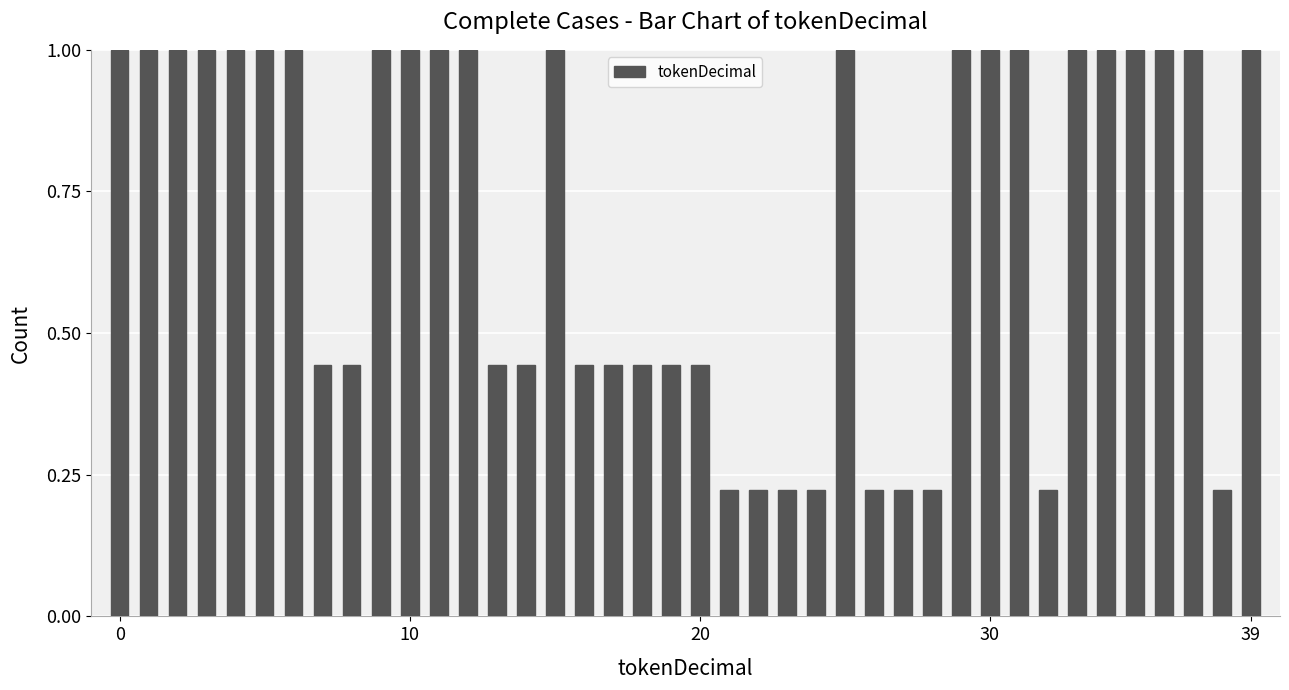

Count the number of categories in the chart.

40